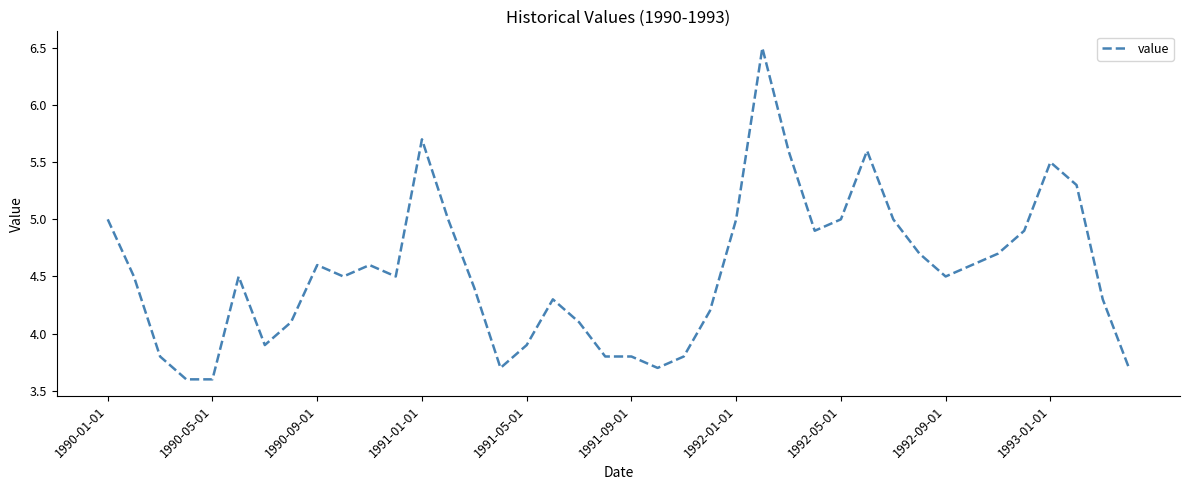

What is the difference between the maximum and minimum values?

2.9